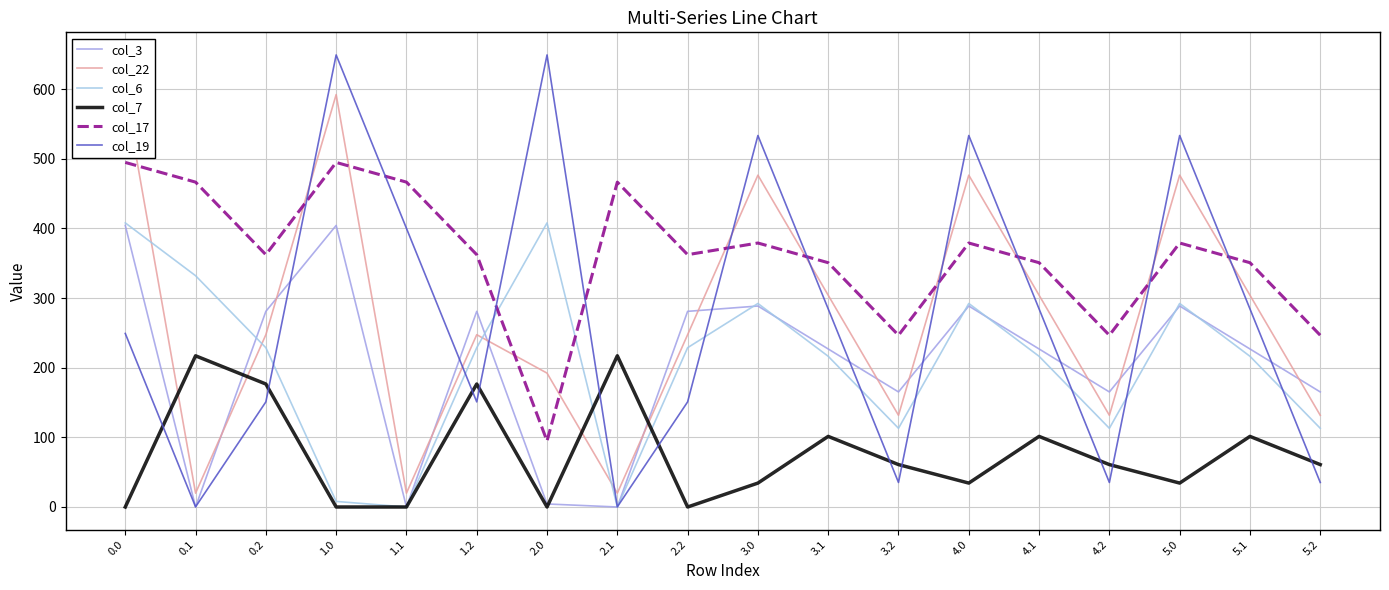

What is the difference between the second highest and second lowest values in the col_17 series?

248.2